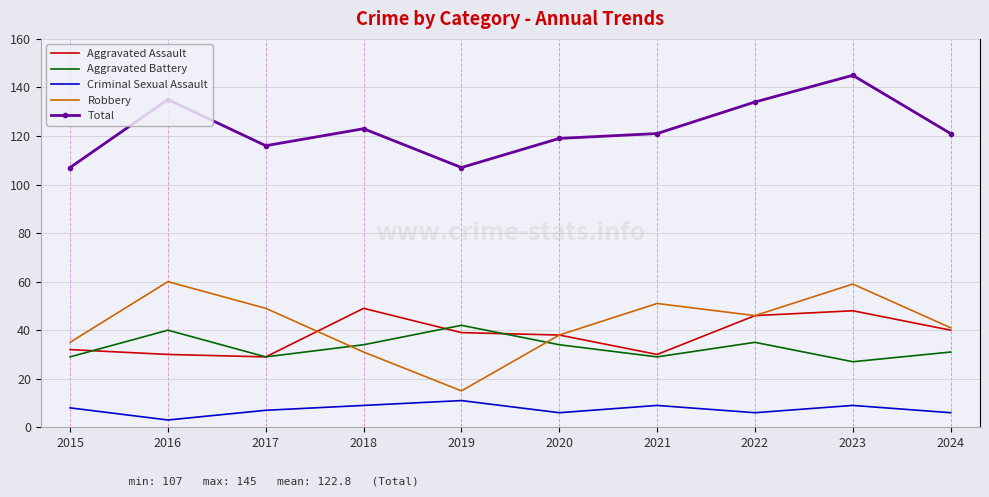

How many interior local valleys does the Aggravated Battery series have?

3